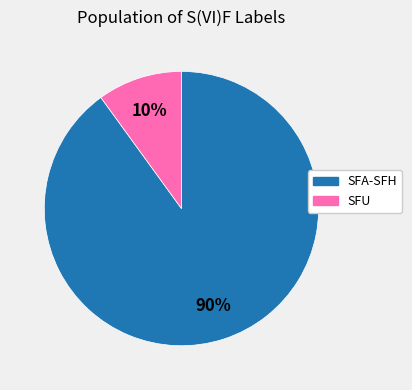

Does any single category account for the majority?

Yes